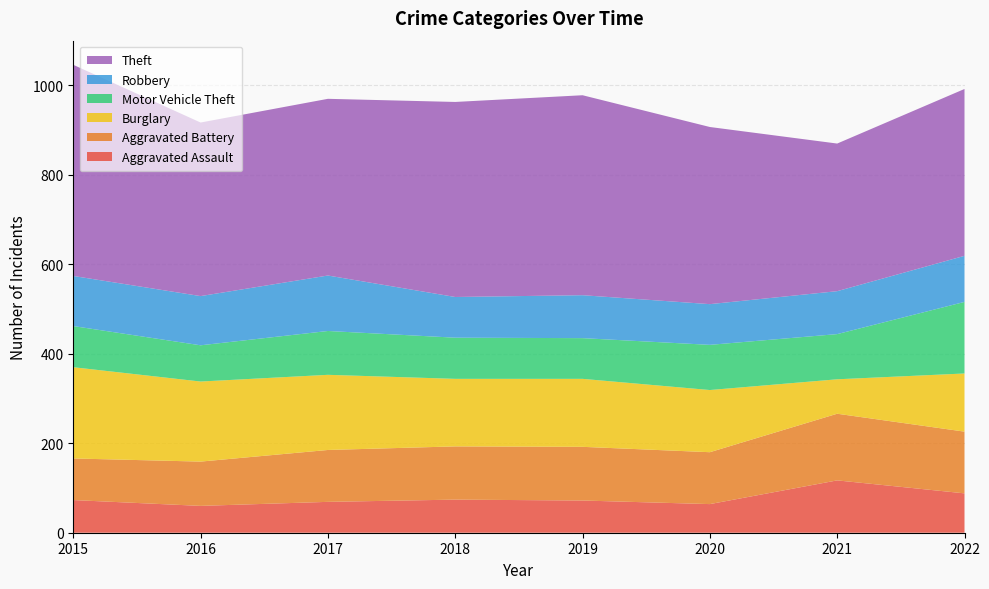

Reading left to right, transcribe all the data shown in this chart.

Aggravated Assault: 73	60	69	74	72	64	117	88
Aggravated Battery: 93	99	116	119	120	116	149	138
Burglary: 204	179	168	151	152	139	77	130
Motor Vehicle Theft: 92	81	98	92	91	101	101	160
Robbery: 112	110	124	91	96	91	96	103
Theft: 472	388	395	436	447	396	330	373